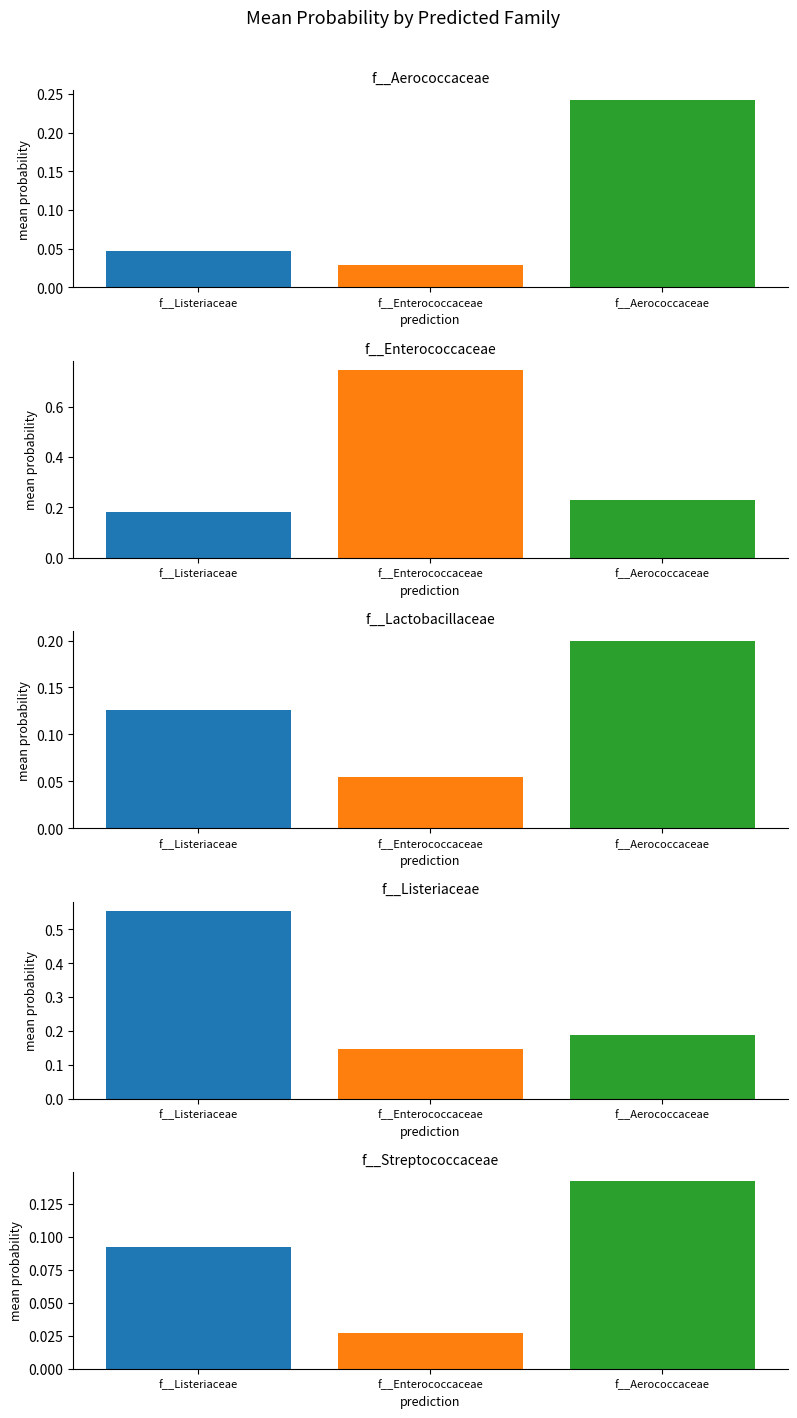

Rank the series by their maximum value, from highest to lowest.

f__Enterococcaceae, f__Listeriaceae, f__Aerococcaceae, f__Lactobacillaceae, f__Streptococcaceae